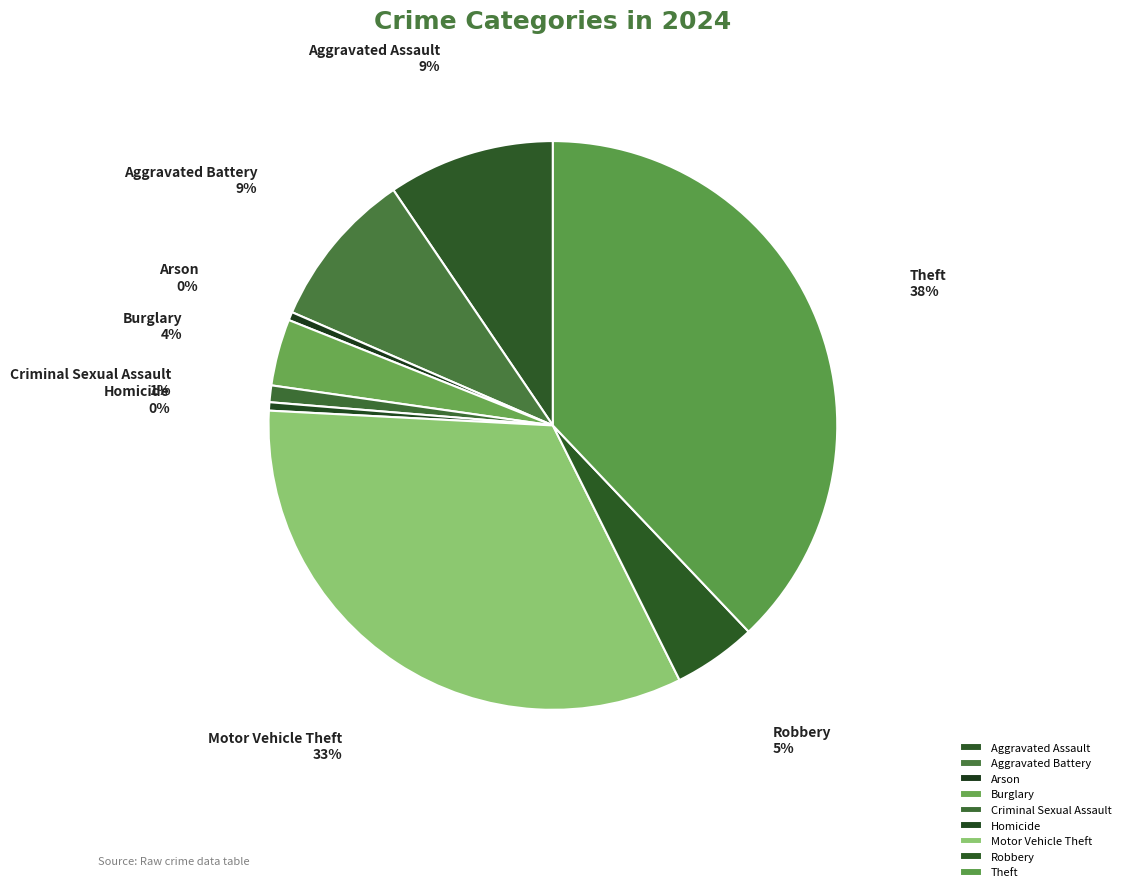

Does Aggravated Assault represent more than half of the total?

No